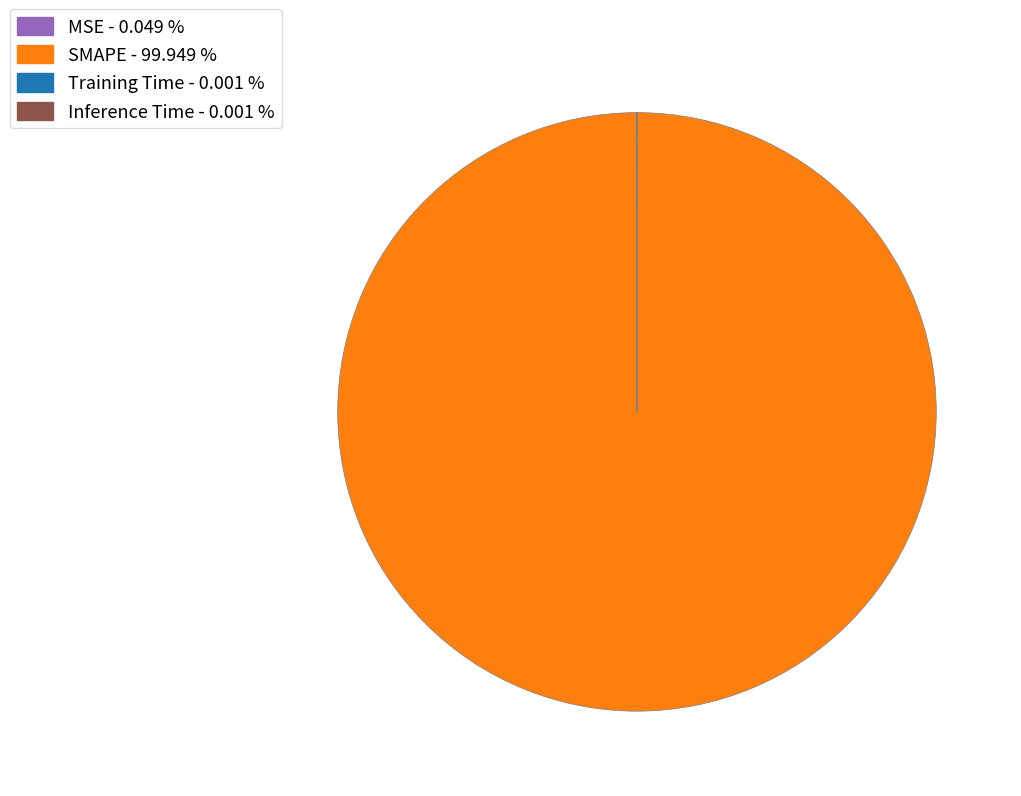

Which category has the biggest portion of the pie?

SMAPE